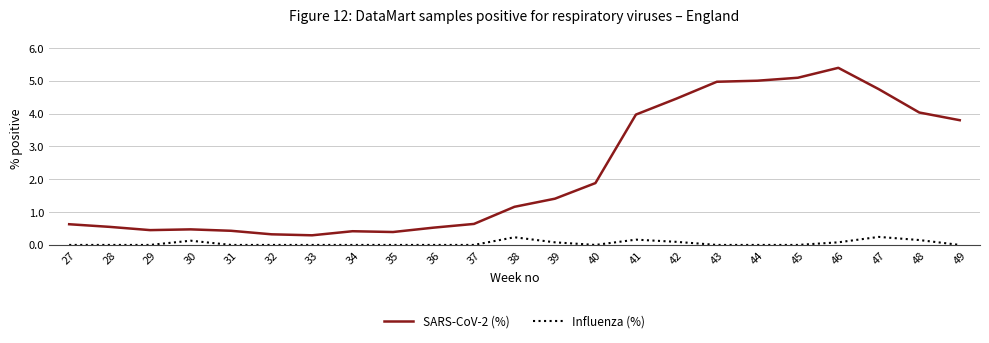

At which category is the sum across all series the highest?

46